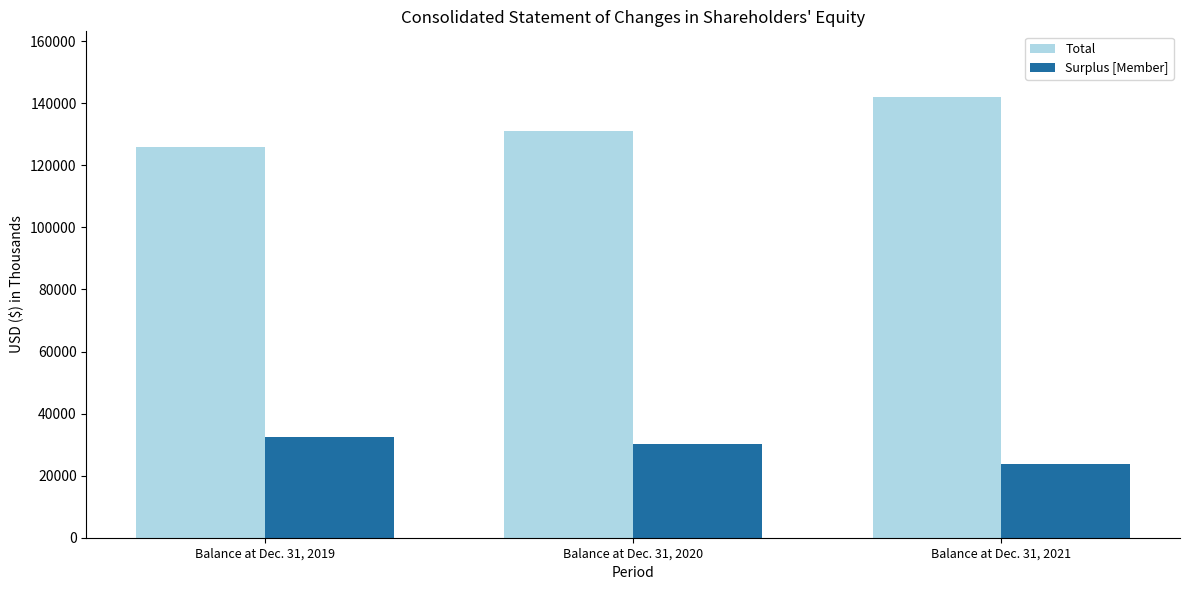

Reading left to right, what are all the values shown in this chart?

Total: Balance at Dec. 31, 2019=125940	Balance at Dec. 31, 2020=131047	Balance at Dec. 31, 2021=141900
Surplus [Member]: Balance at Dec. 31, 2019=32359	Balance at Dec. 31, 2020=30149	Balance at Dec. 31, 2021=23661